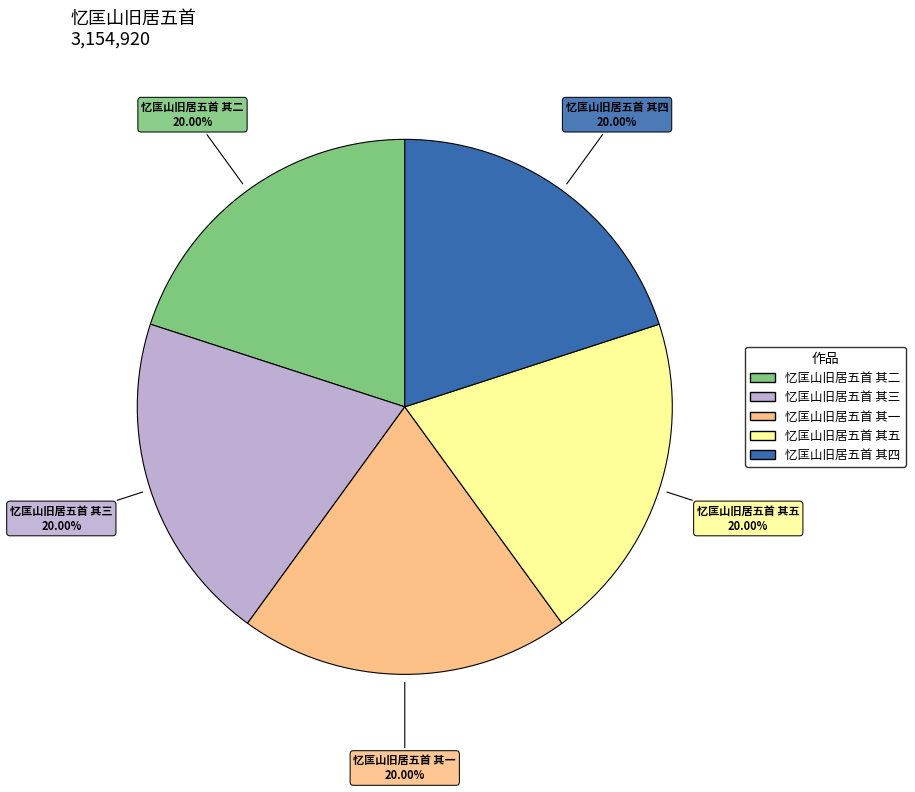

Approximately how many times larger is the value at 忆匡山旧居五首 其四 compared to 忆匡山旧居五首 其一?

1.0